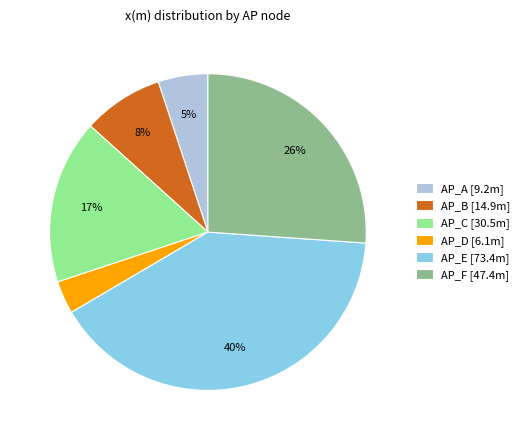

What percentage is the AP_A slice, to the nearest percent?

5%